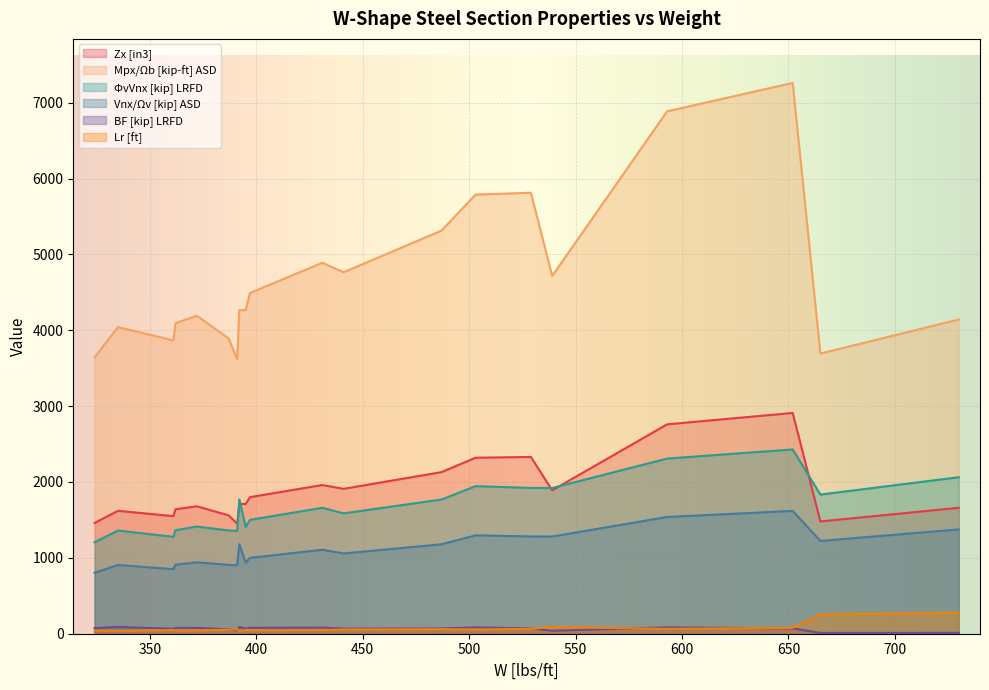

Rank the series at 372 from lowest to highest value.

Lr [ft], BF [kip] LRFD, Vnx/Ωv [kip] ASD, ΦvVnx [kip] LRFD, Zx [in3], Mpx/Ωb [kip-ft] ASD